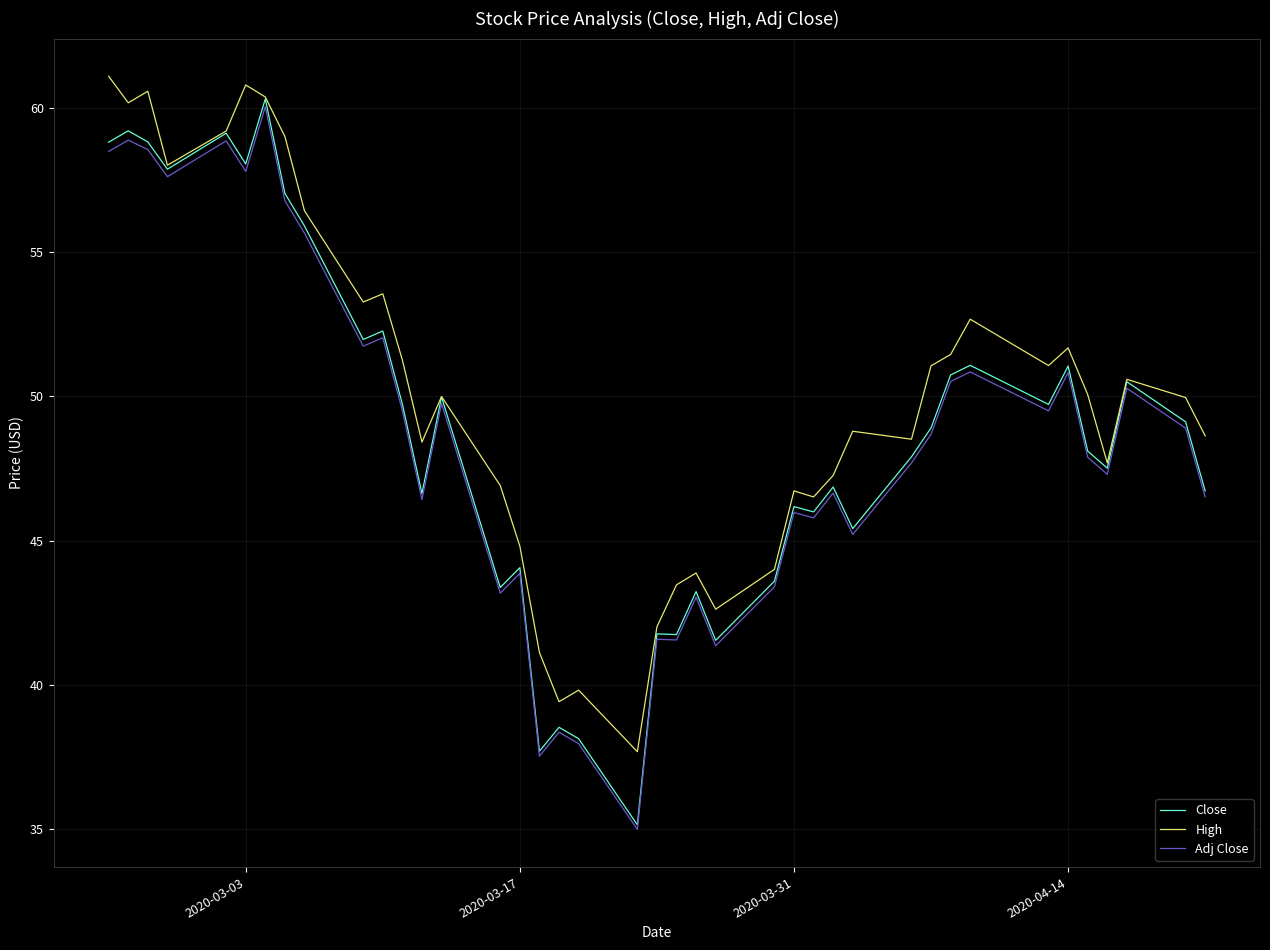

What is the minimum value shown in the chart?

35.0